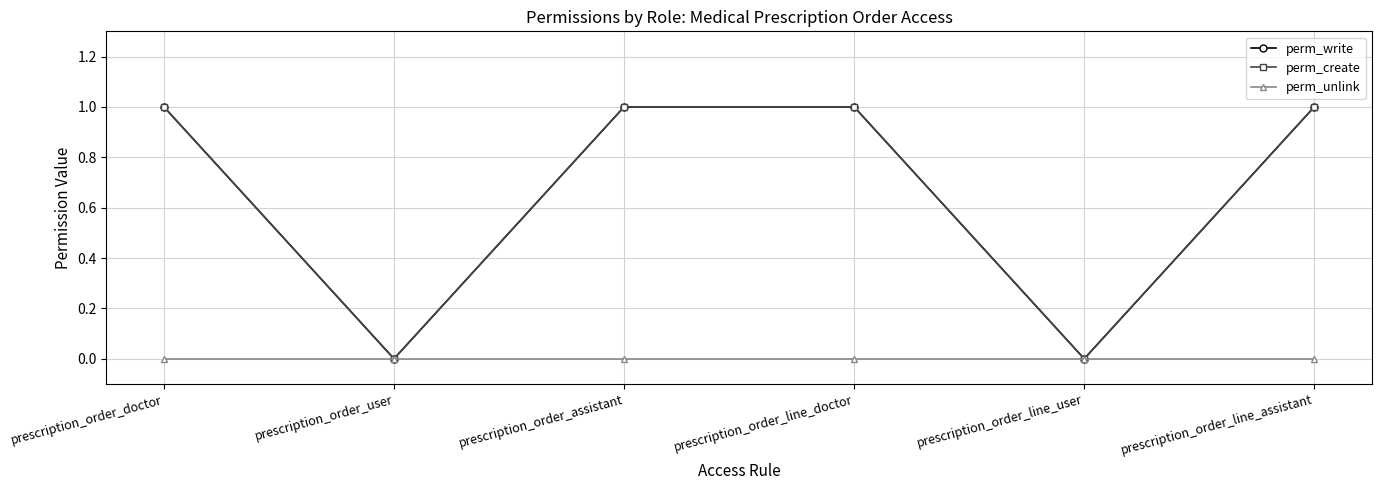

Is it true that perm_unlink equals 0 at prescription_order_assistant?

True